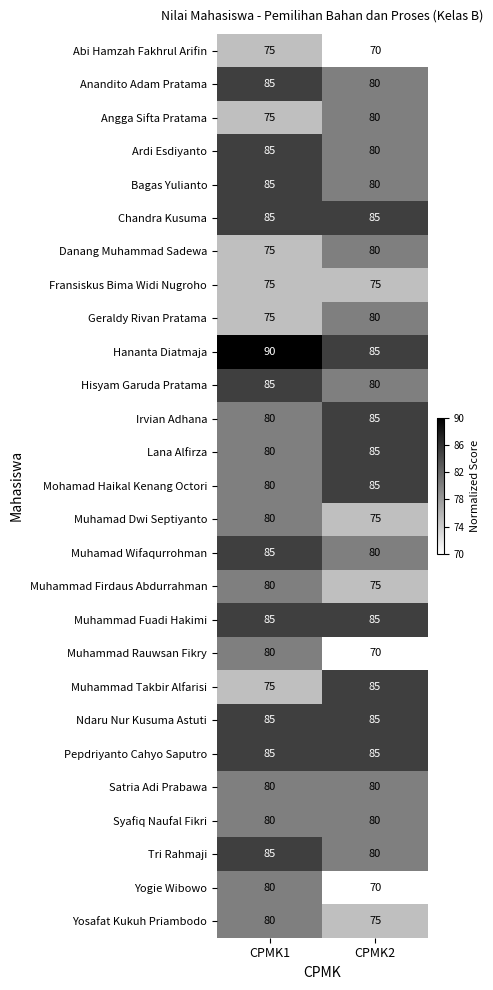

At which category is the sum across all series the highest?

CPMK1